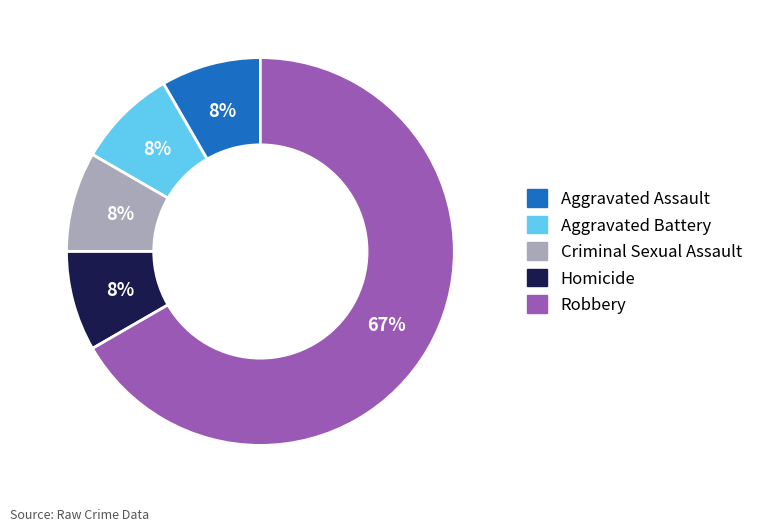

Count the number of slices in the pie.

5